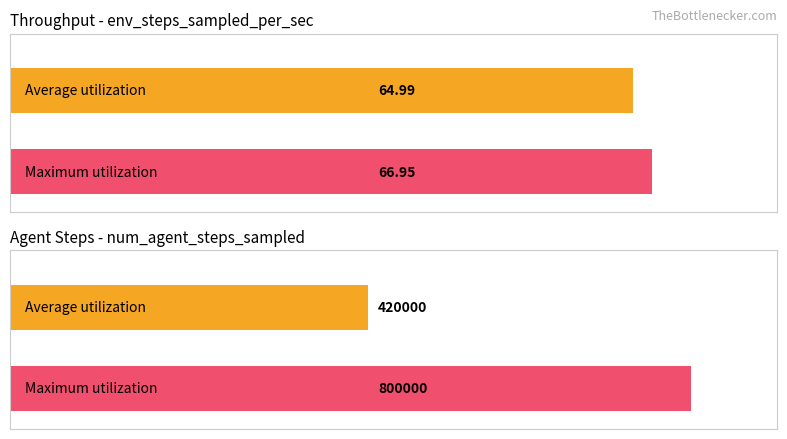

Does the chart contain stacked bars?

No